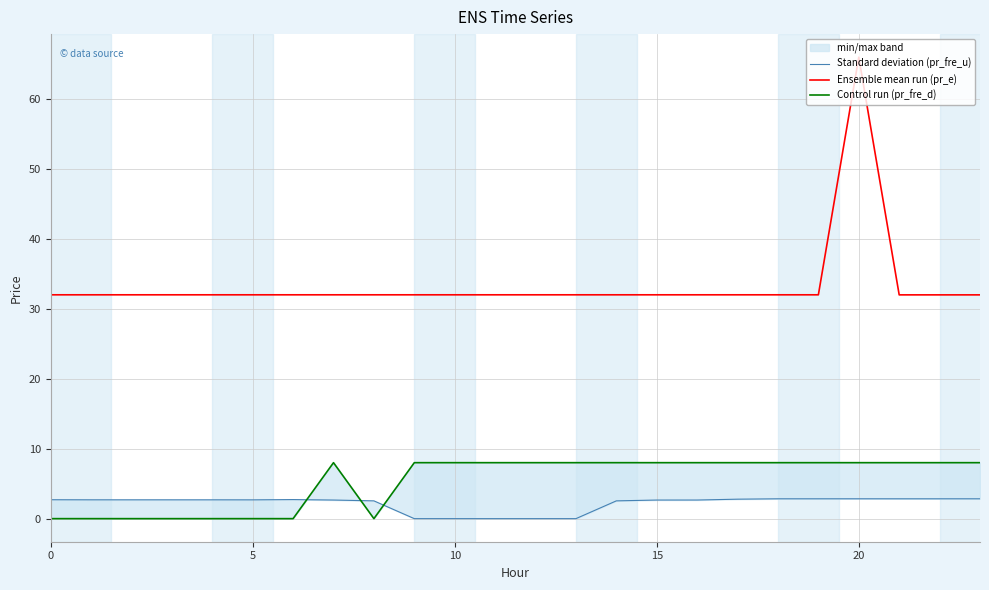

How many interior local peaks does the Ensemble mean run (pr_e) series have?

1